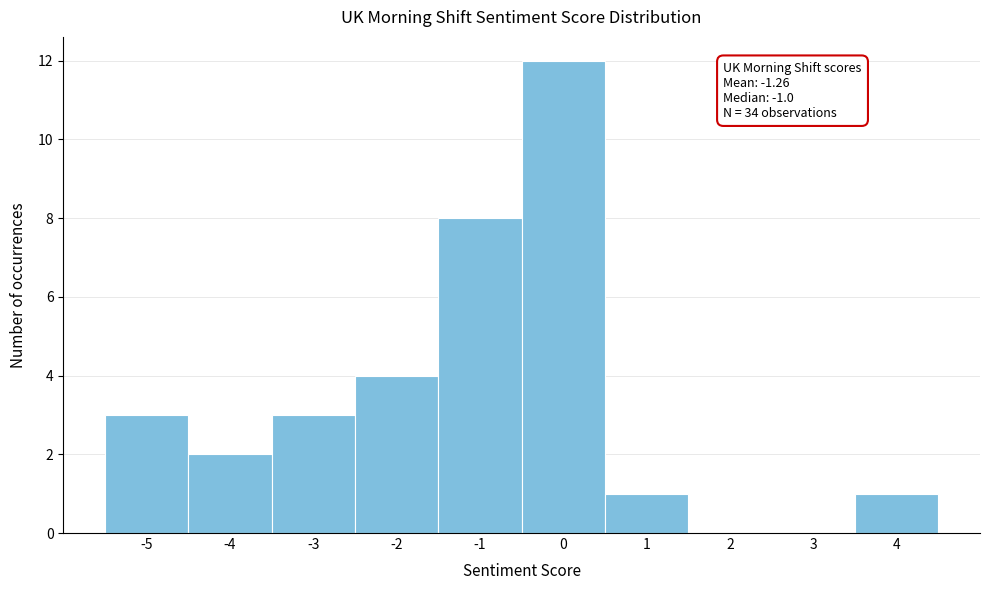

Over which range of the x-axis is the bar tallest?

-0.5 to 0.5